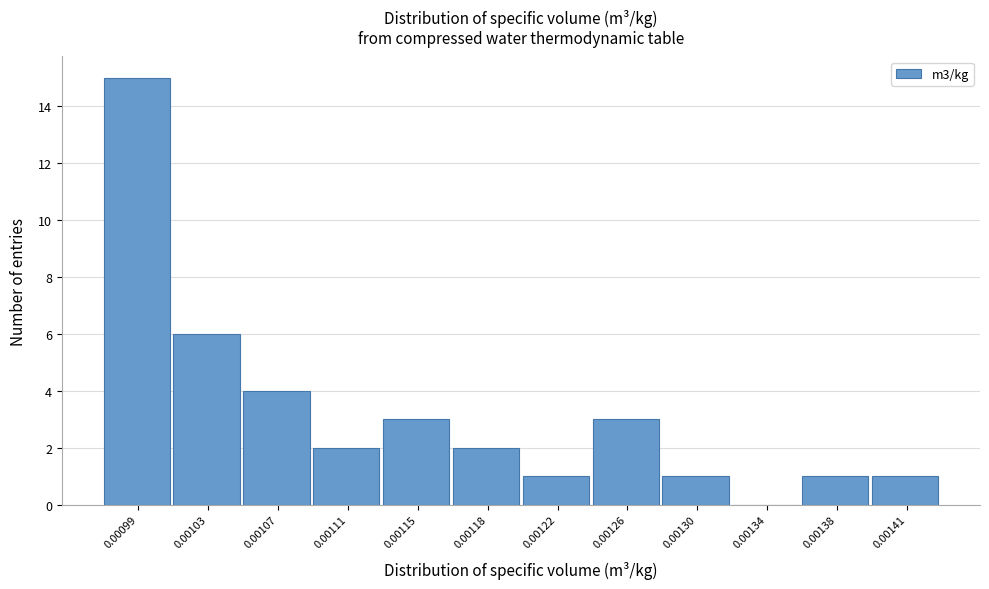

Reading right to left, extract all data points from this chart.

0.00141=1	0.00138=1	0.00134=0	0.00130=1	0.00126=3	0.00122=1	0.00118=2	0.00115=3	0.00111=2	0.00107=4	0.00103=6	0.00099=15